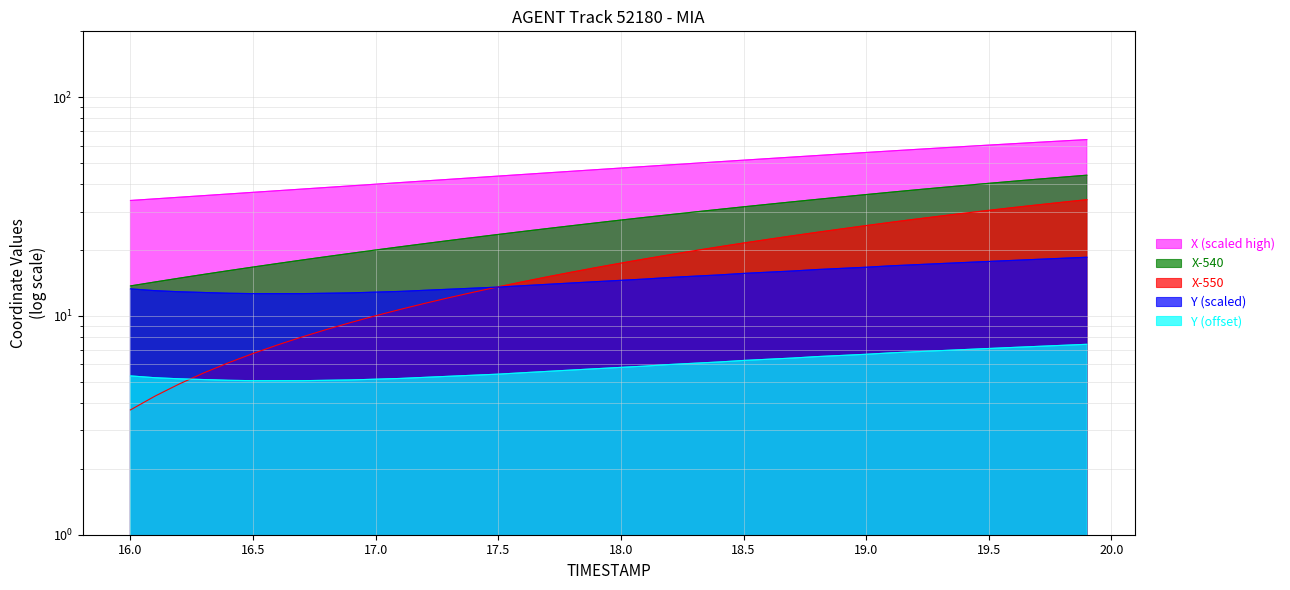

Which series has the largest range (max minus min)?

X